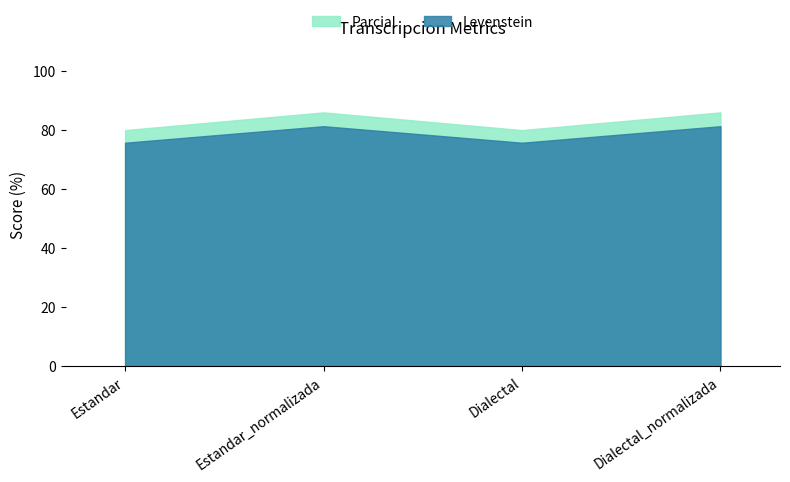

What is the sum of the Parcial values at Estandar and Estandar_normalizada?

165.8